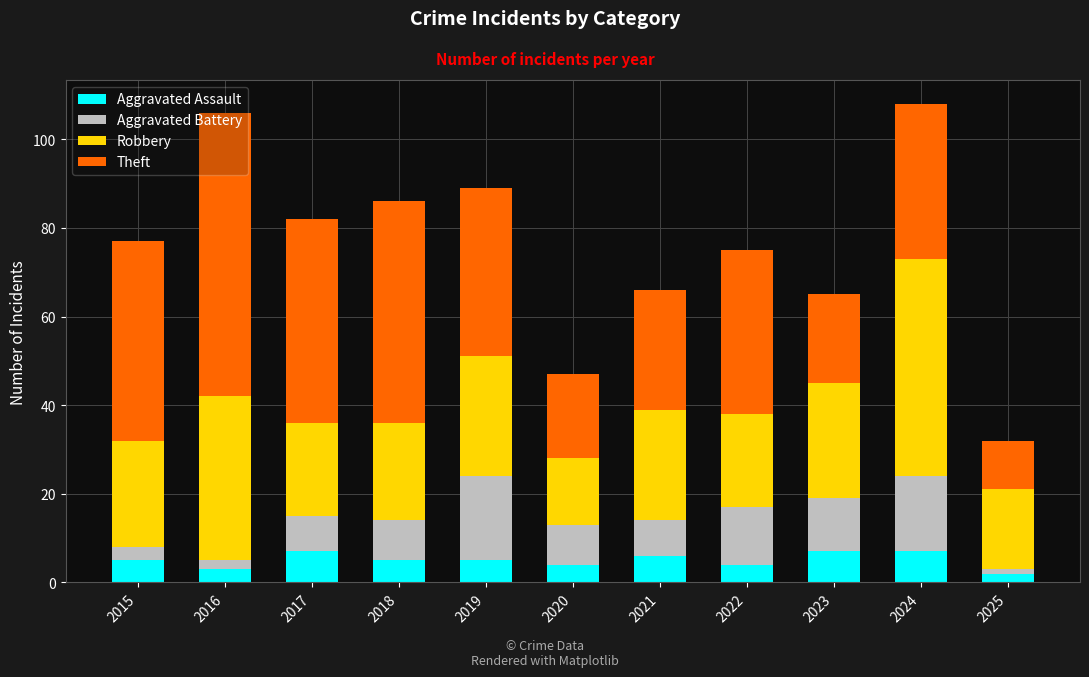

What is the difference between the second highest and minimum values in the Aggravated Assault series?

5